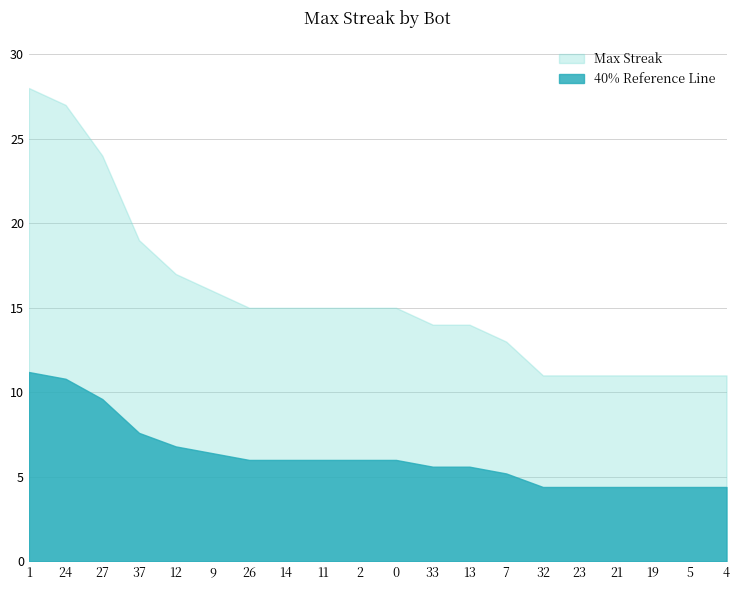

How many lines are shown in the chart?

2